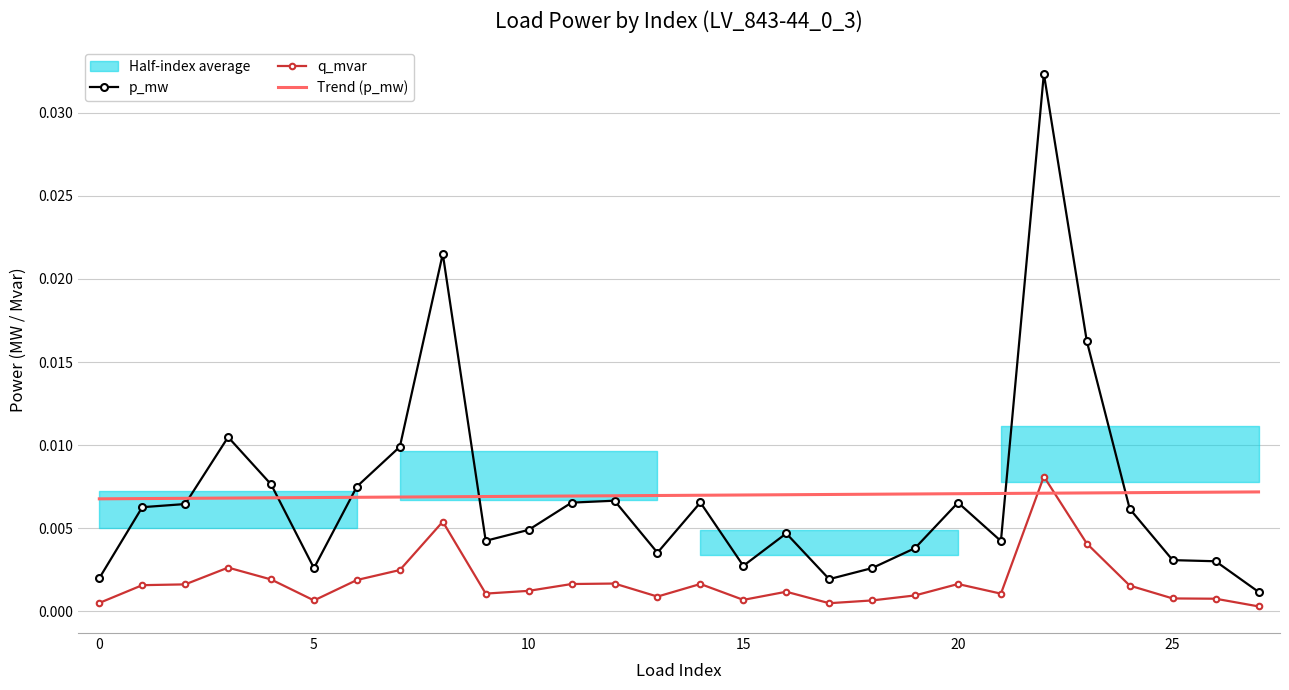

True or false: p_mw and q_mvar intersect in this chart.

False